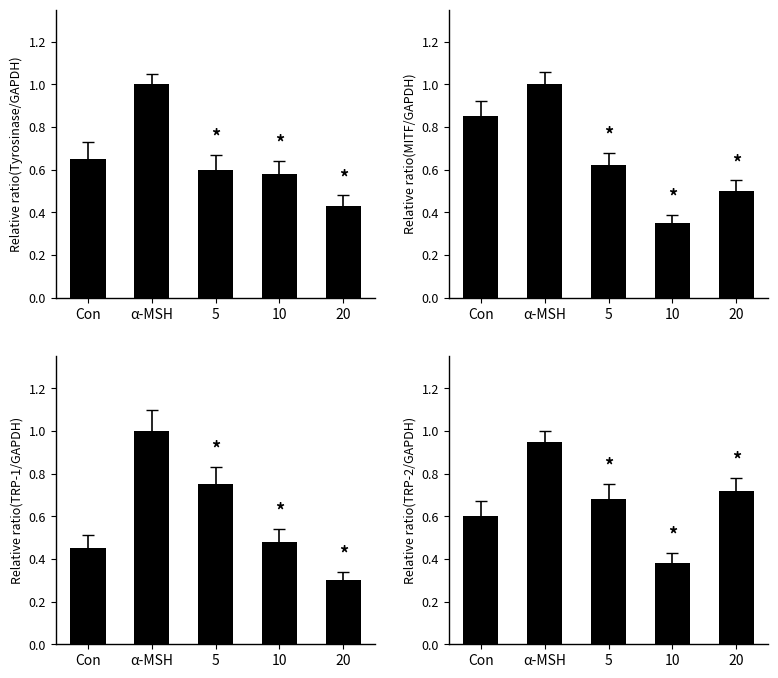

Are the bars horizontal?

No